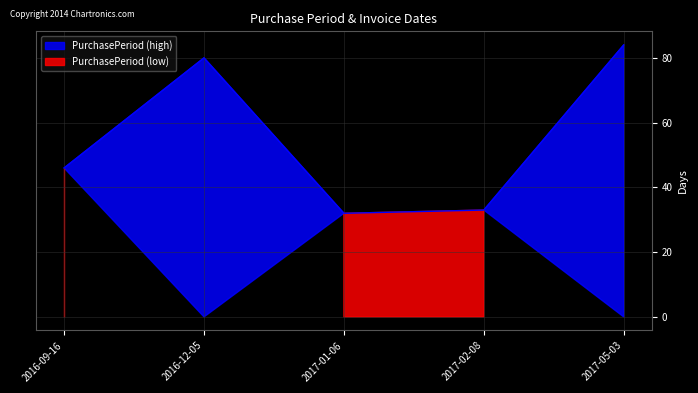

At which category does the chart reach its minimum across all series?

2017-01-06